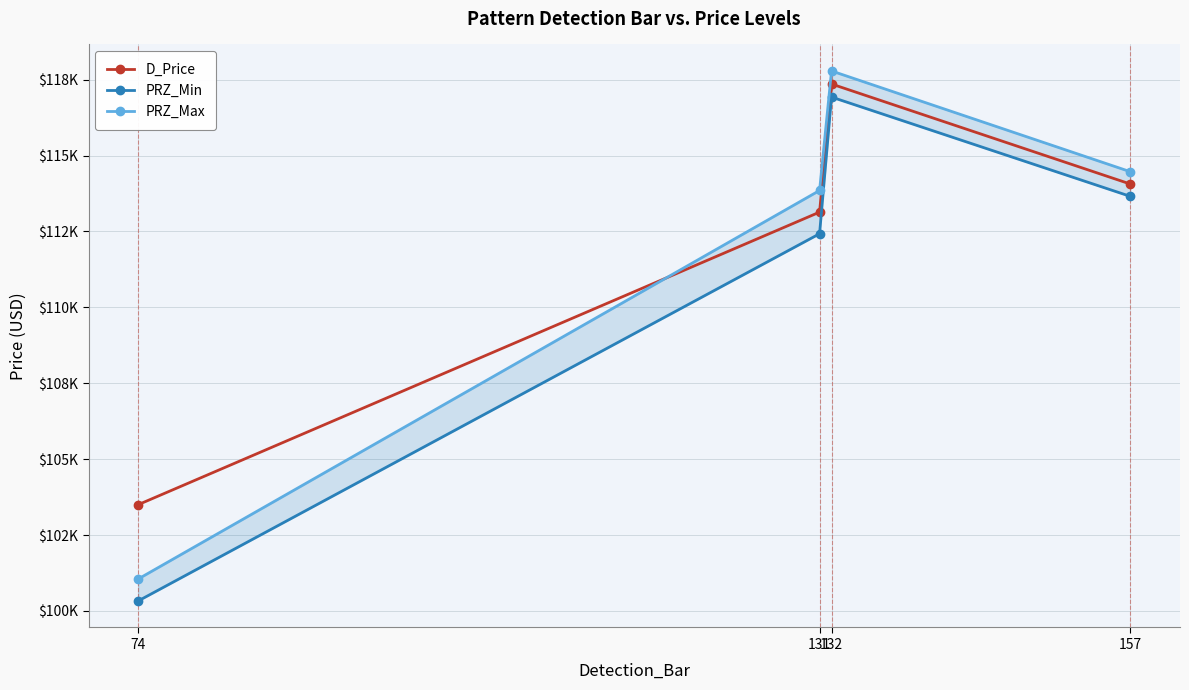

What is the smallest value displayed?

100326.7